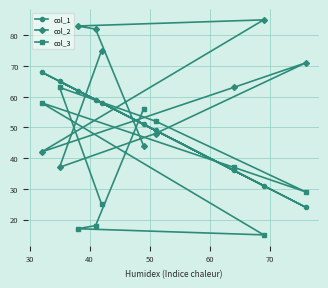

What is the sum of all col_2 values?

630